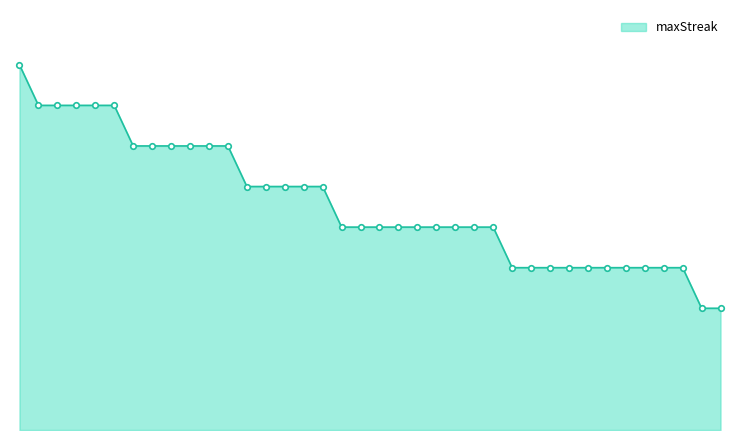

Does the chart display data point markers on the line(s)?

No